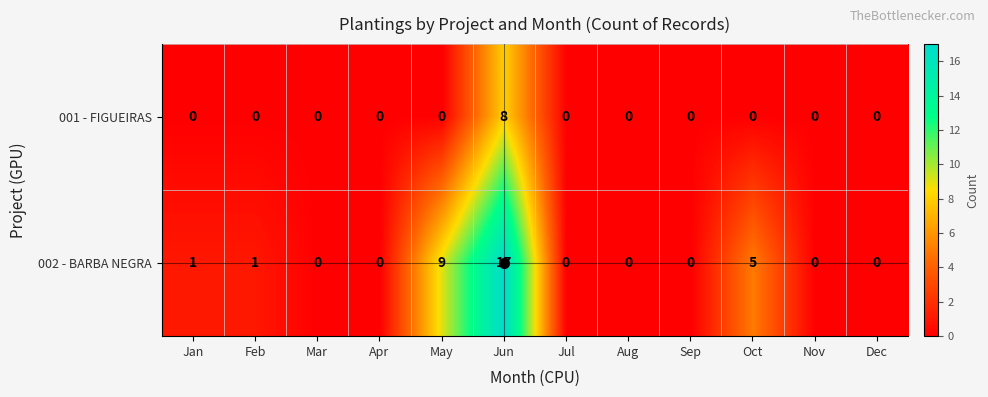

Where is 002 - BARBA NEGRA nearest to the value 8?

May